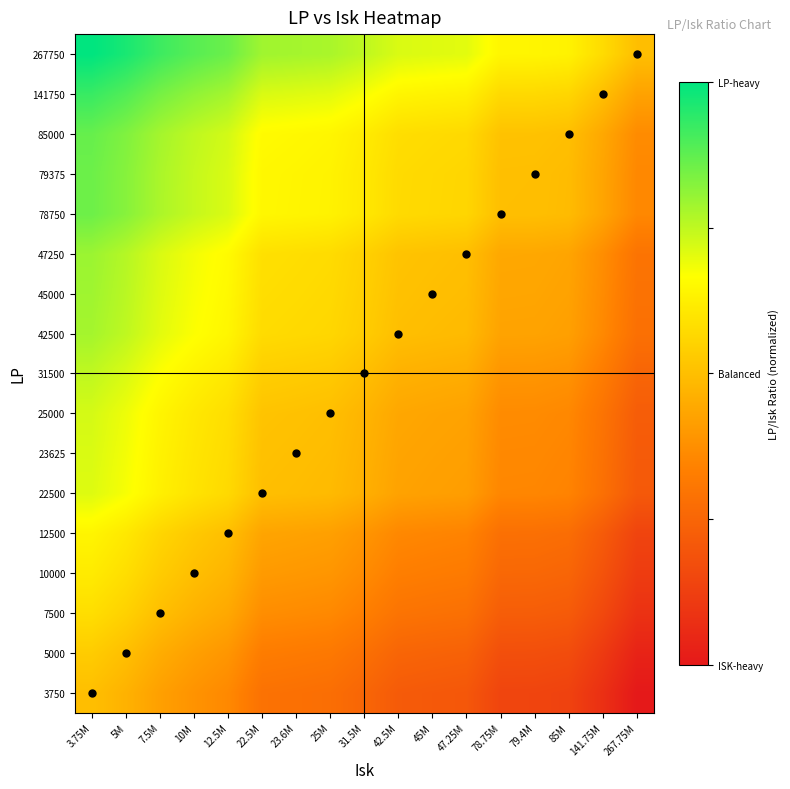

At which category is the sum across all series the highest?

3.75M